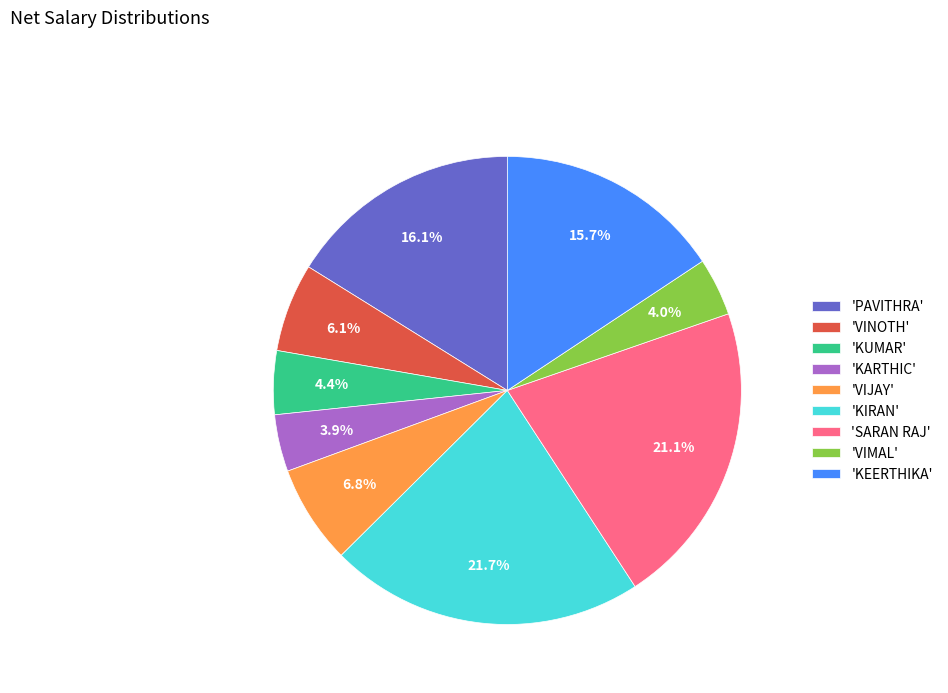

Between 'KUMAR' and 'VIJAY', which is larger?

'VIJAY'